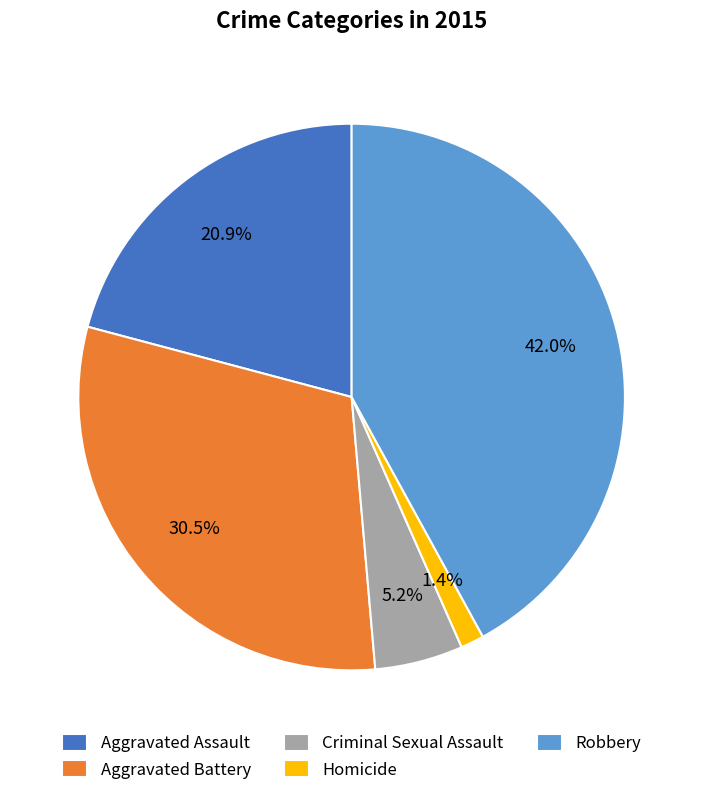

To the nearest percent, what is the average slice percentage?

20%